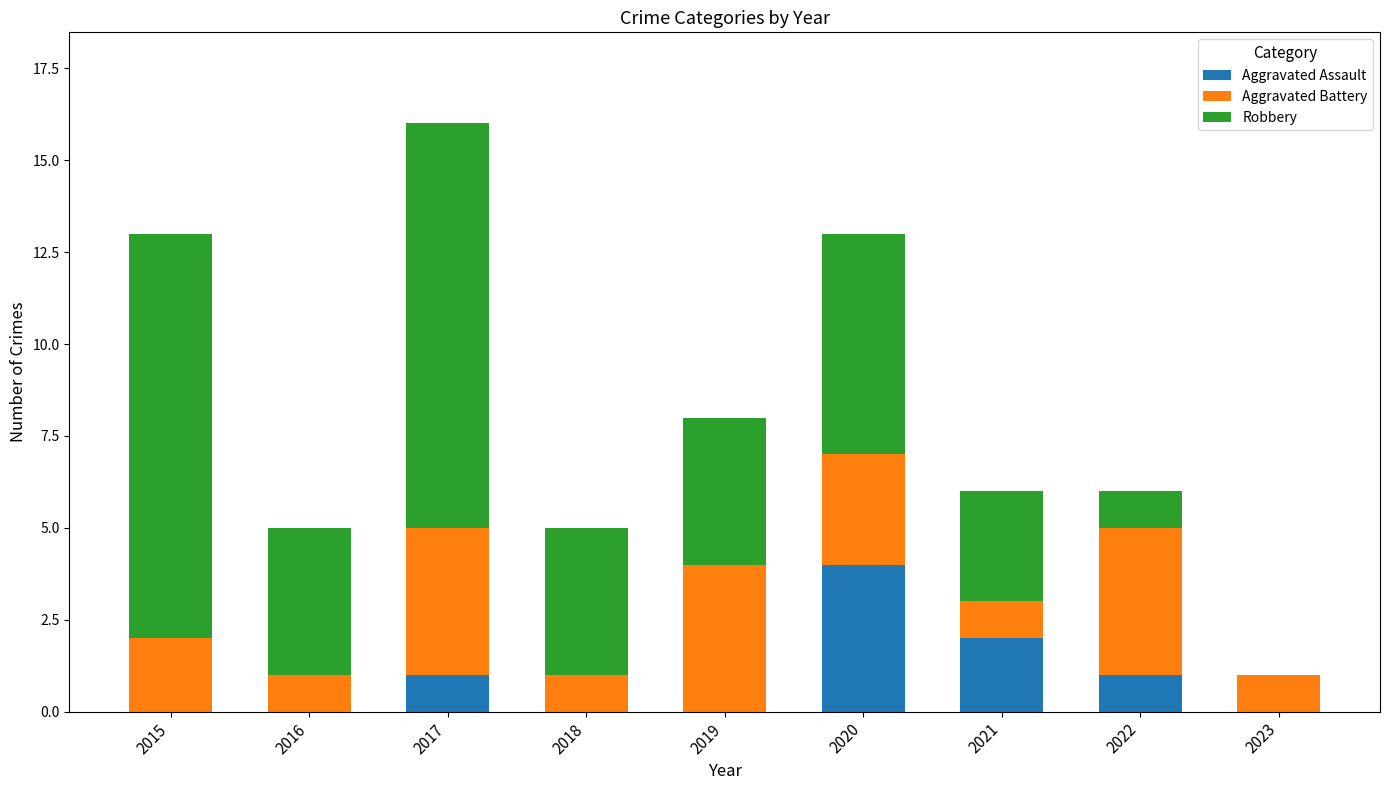

Are the bars horizontal?

No